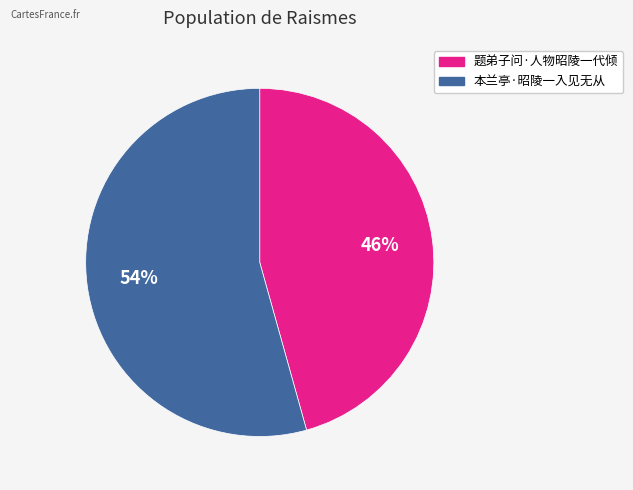

To the nearest percent, what is the average slice percentage?

50%